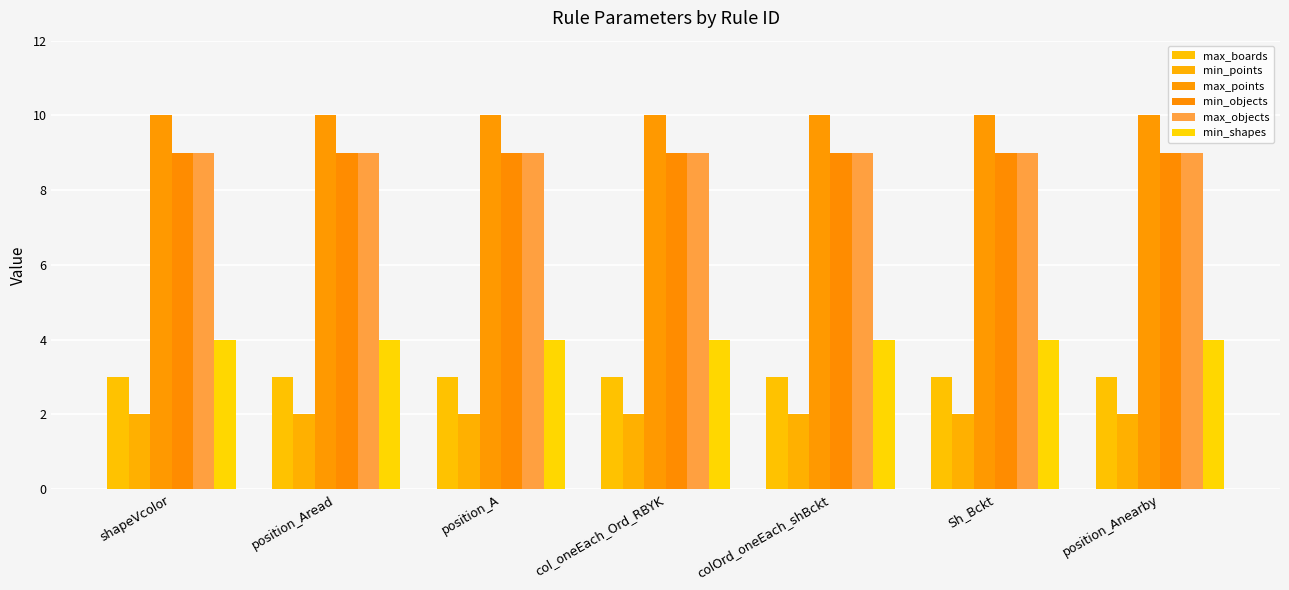

How many categories are shown in the chart?

7